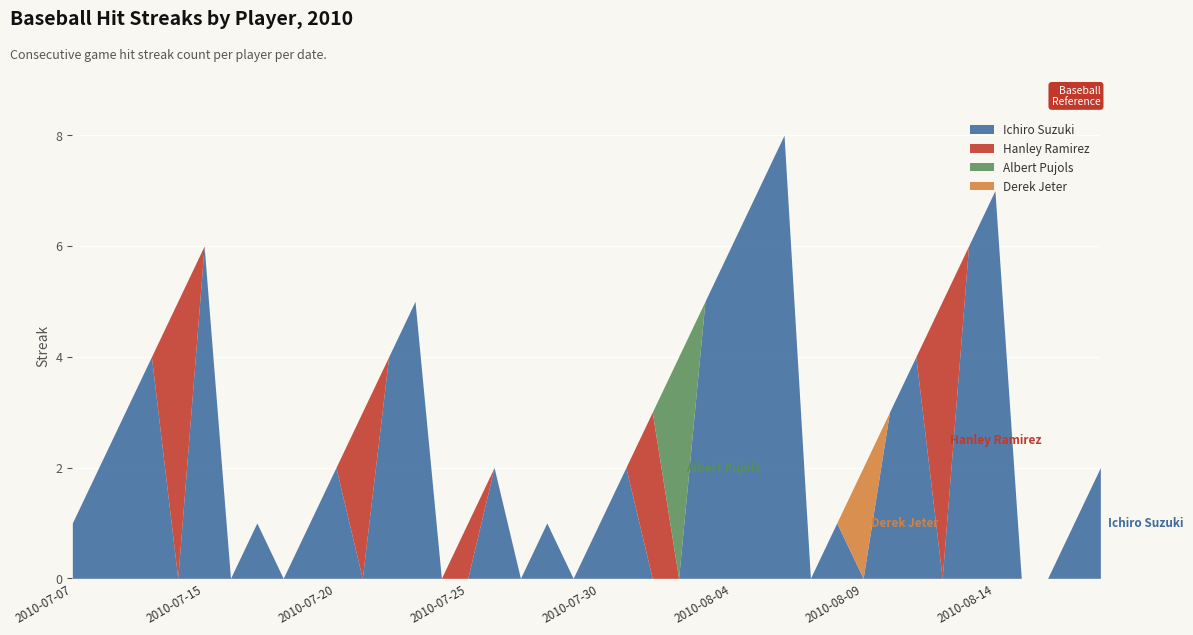

Which series has the largest range (max minus min)?

Ichiro Suzuki